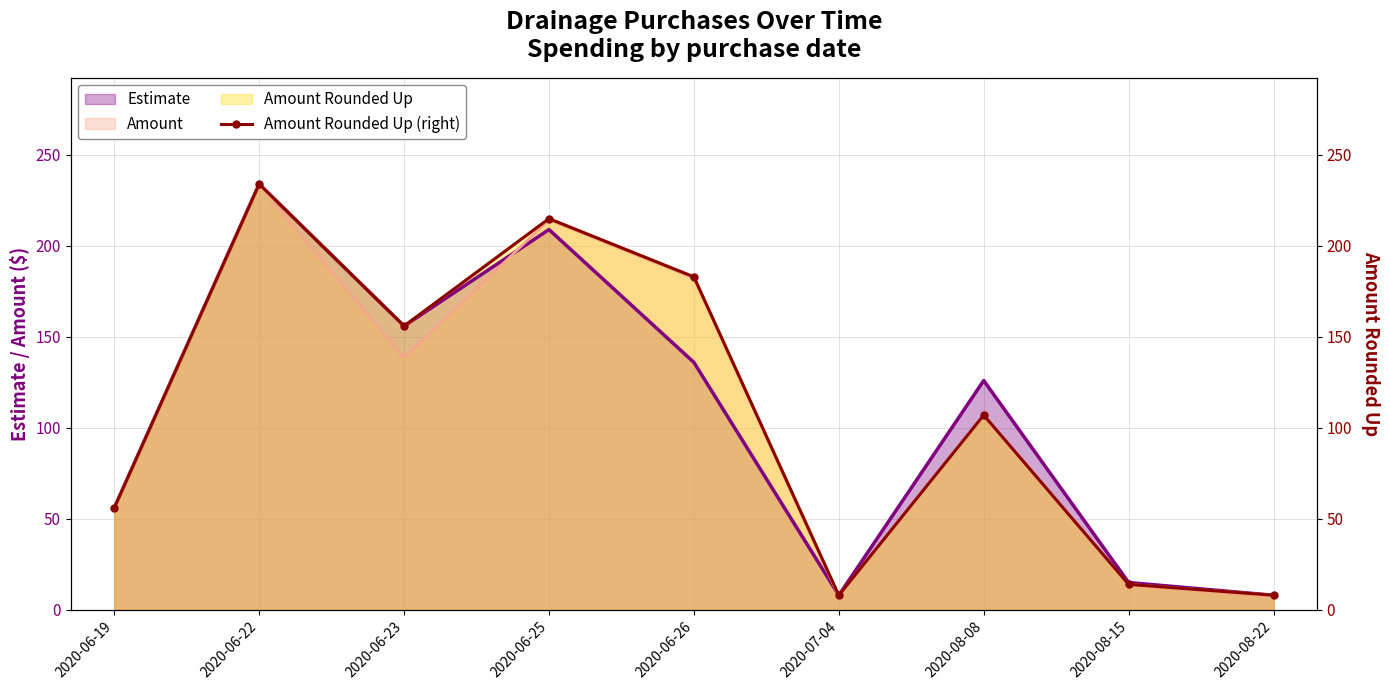

What is the label of the 5th point from the left?

2020-06-26